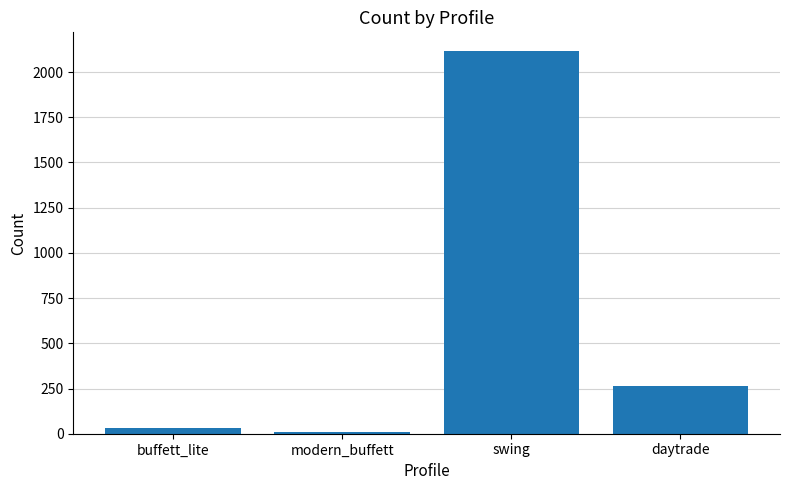

Approximately how many times larger is the value at buffett_lite compared to modern_buffett?

3.4